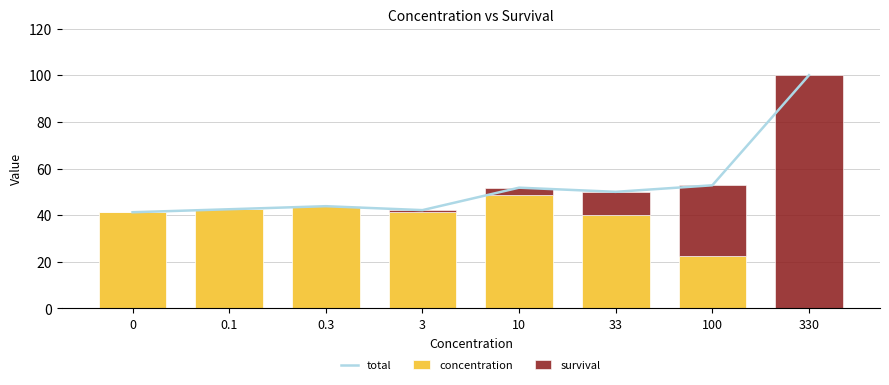

The value of total at 0 is 65.0. True or false?

False